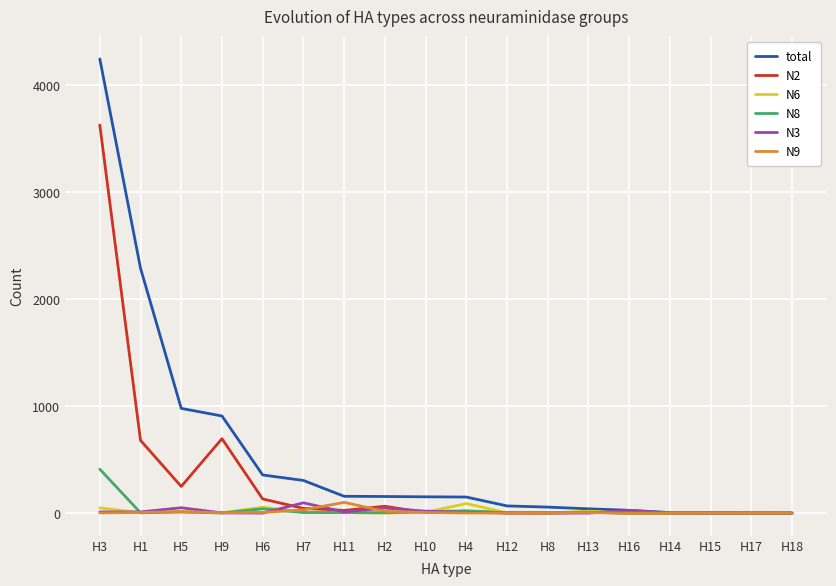

Which series has the largest range (max minus min)?

total